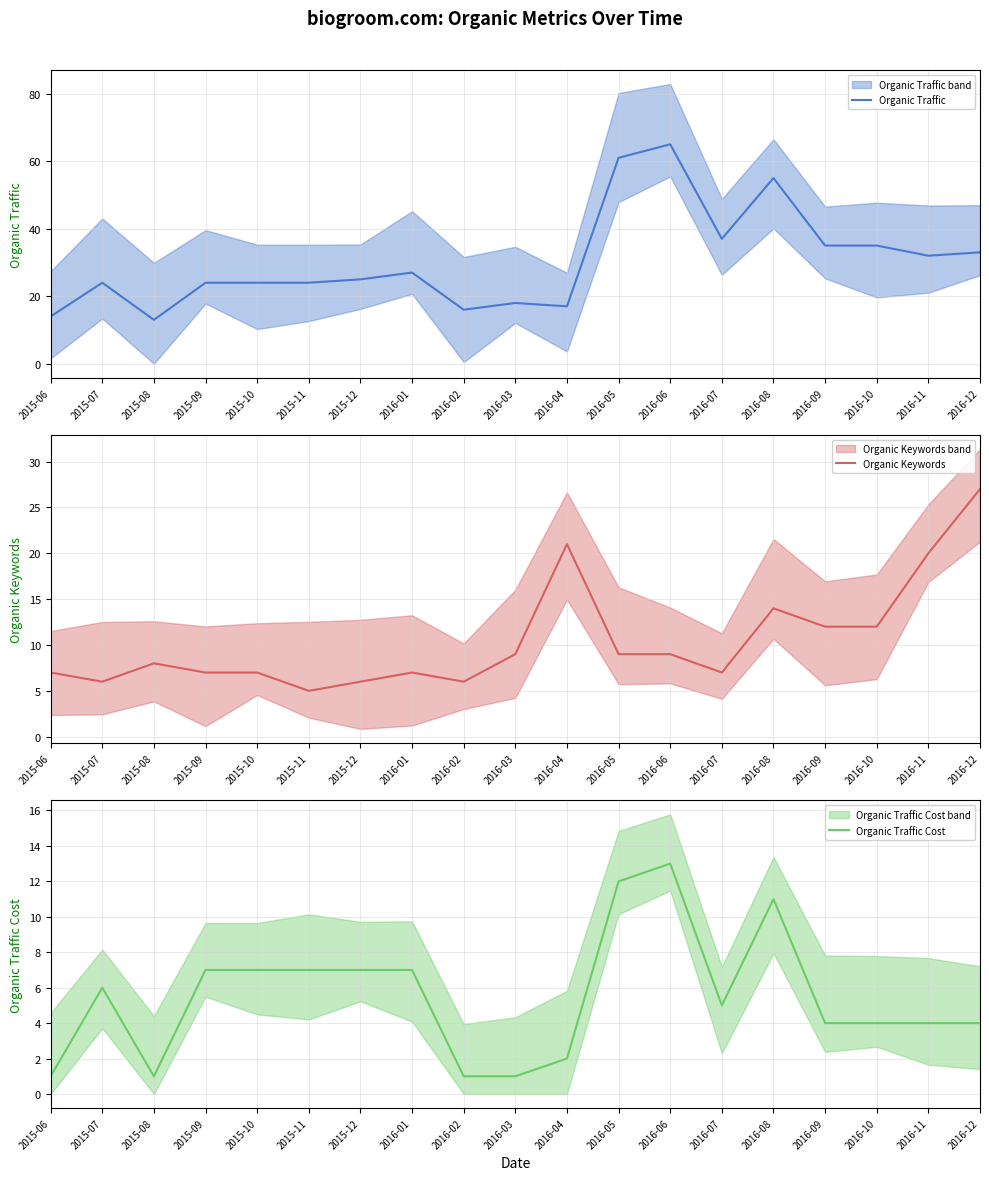

What are all the series names shown in the legend?

Organic Traffic, Organic Keywords, Organic Traffic Cost